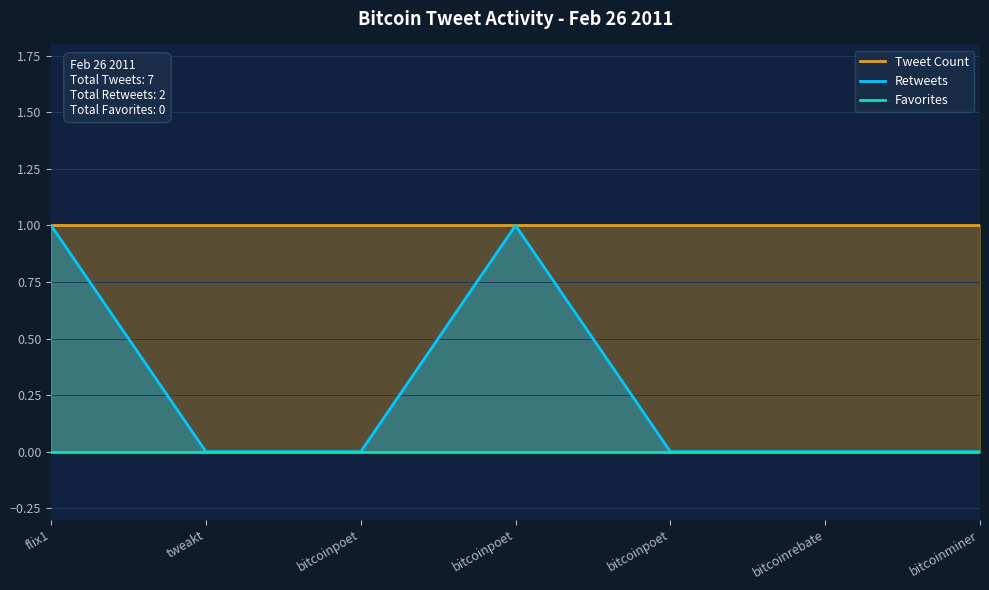

At which label is Favorites closest to 0?

flix1